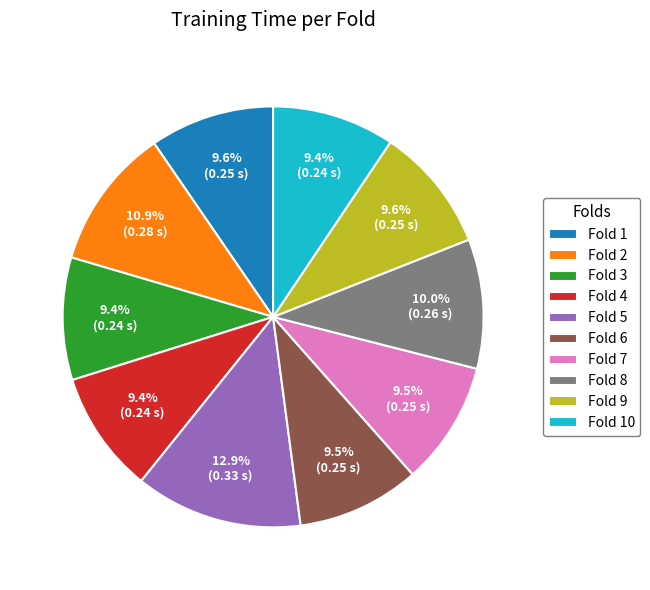

To the nearest percent, what is the difference between the Fold 7 and Fold 2 slice percentages?

1%